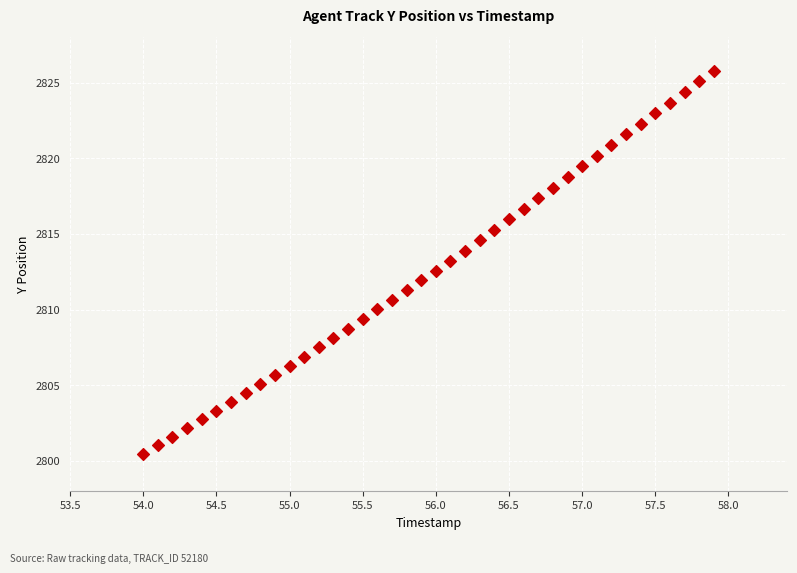

What is the range of X values (max minus min)?

3.9